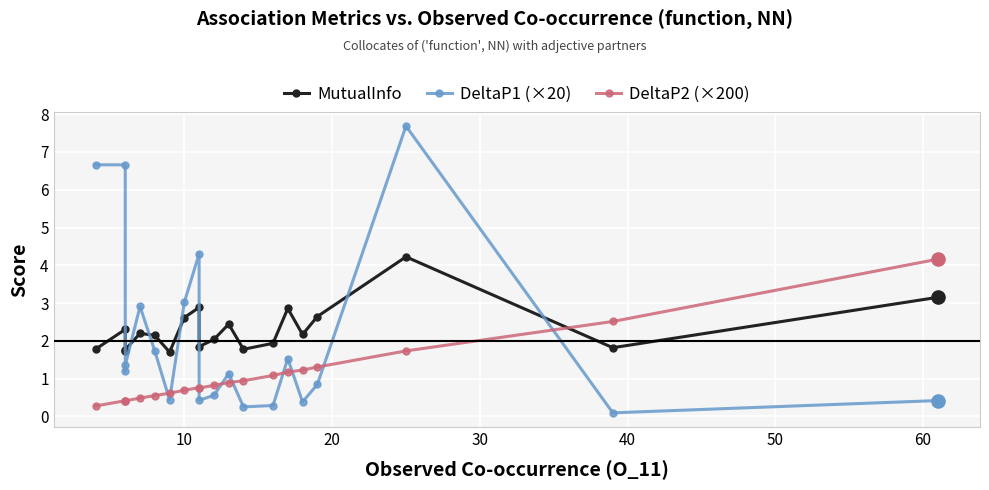

Is the value of MutualInfo at 30 greater than the value of DeltaP2 (×200) at 60?

Yes